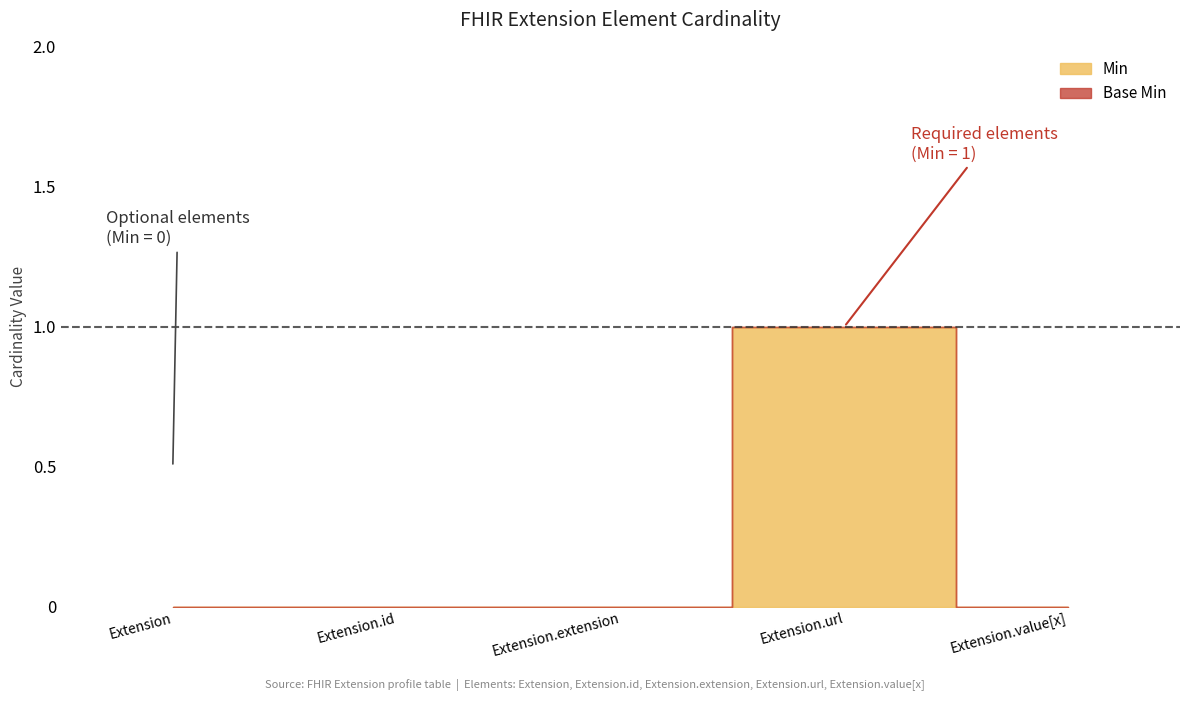

At which category does the chart reach its peak across all series?

Extension.url